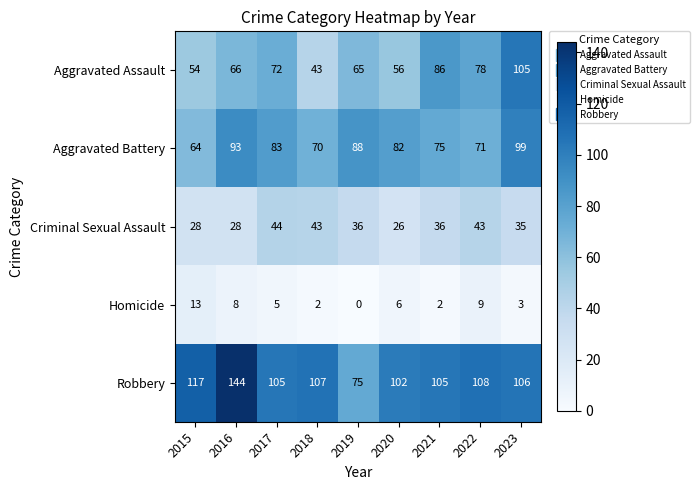

Which category has the highest value across all series?

2016